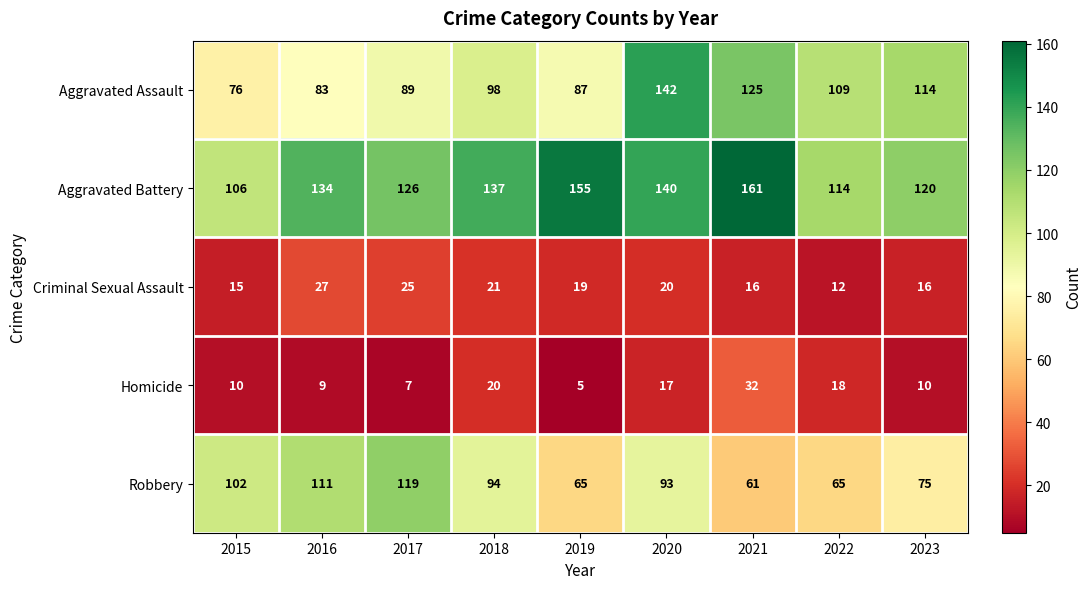

How many values in the Aggravated Battery series are below 134?

4